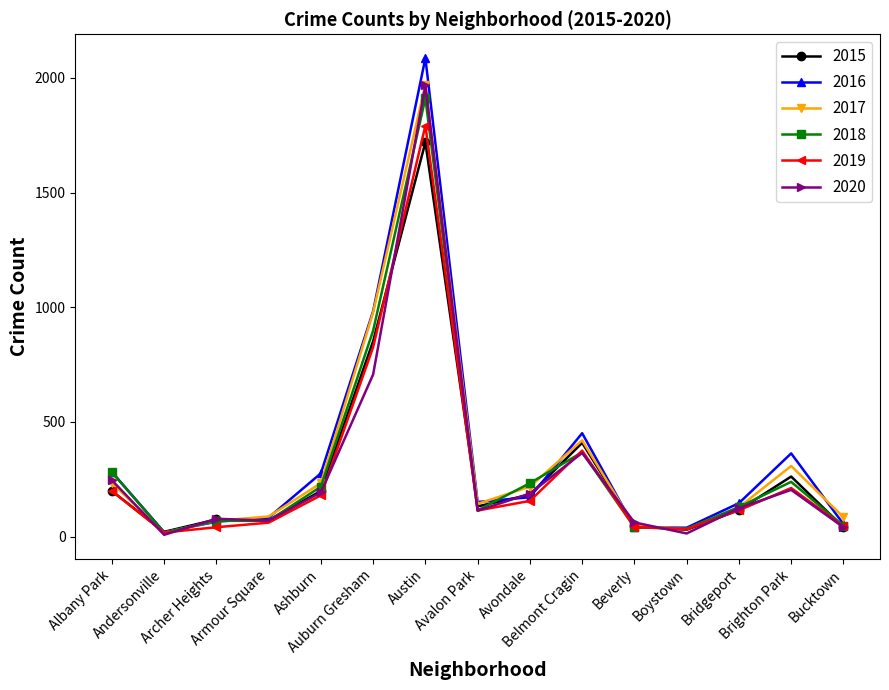

What is the maximum value for 2020?

1967